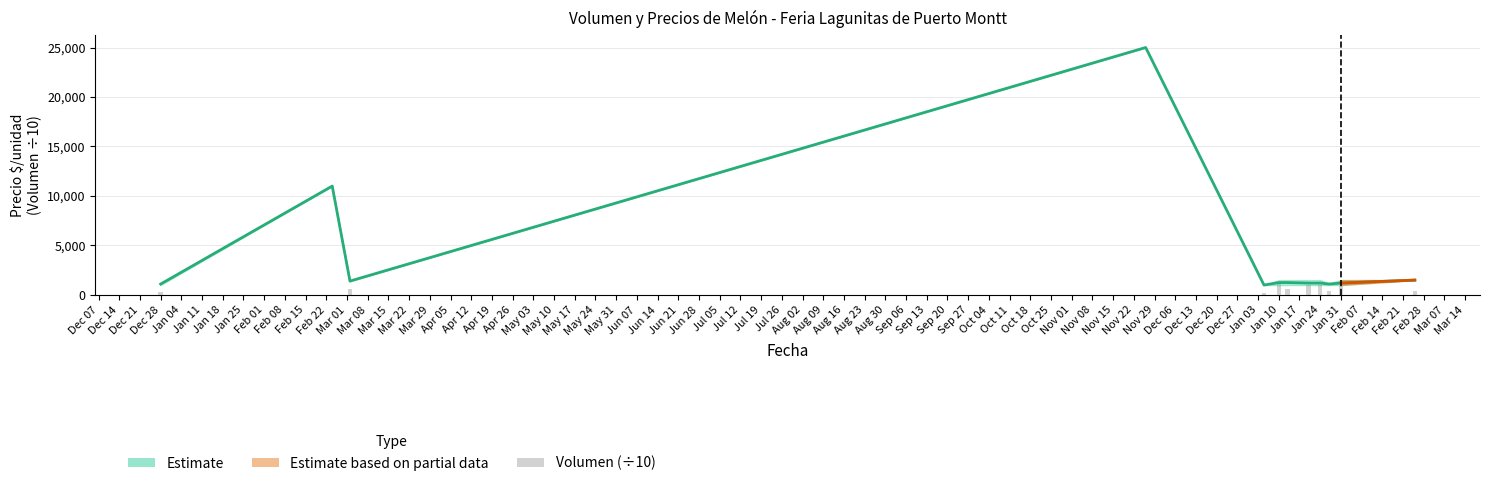

What is the total value across all series at Jan 31?

2100